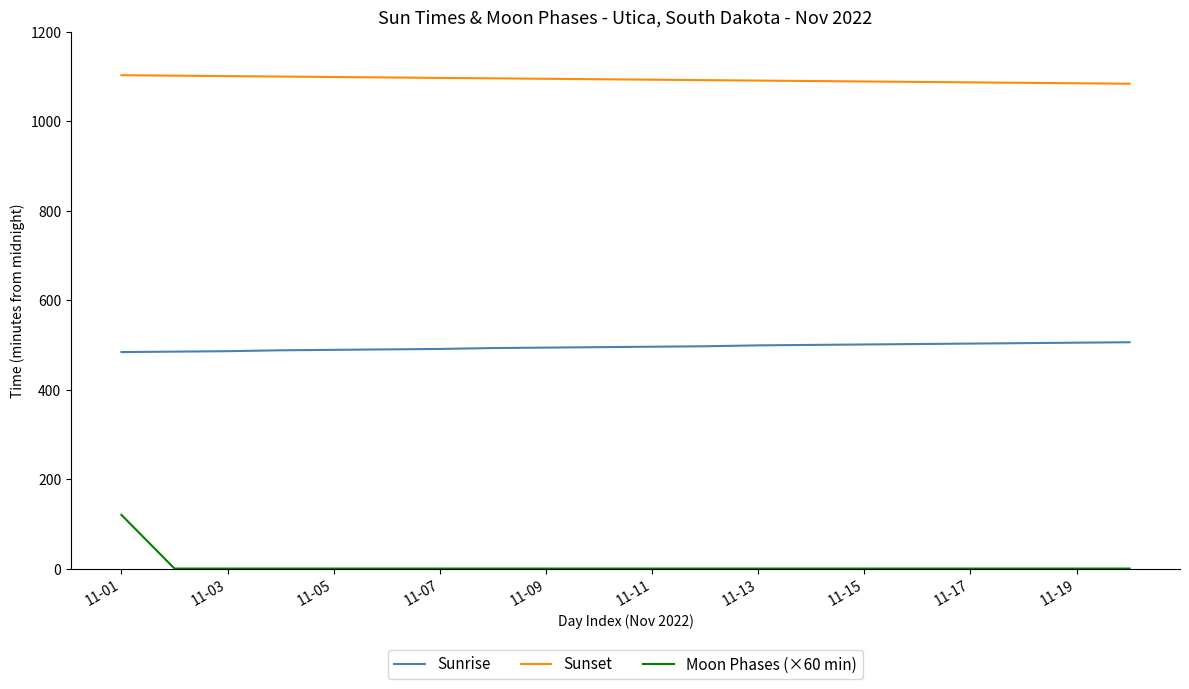

Which series has the largest total across all categories?

Sunset